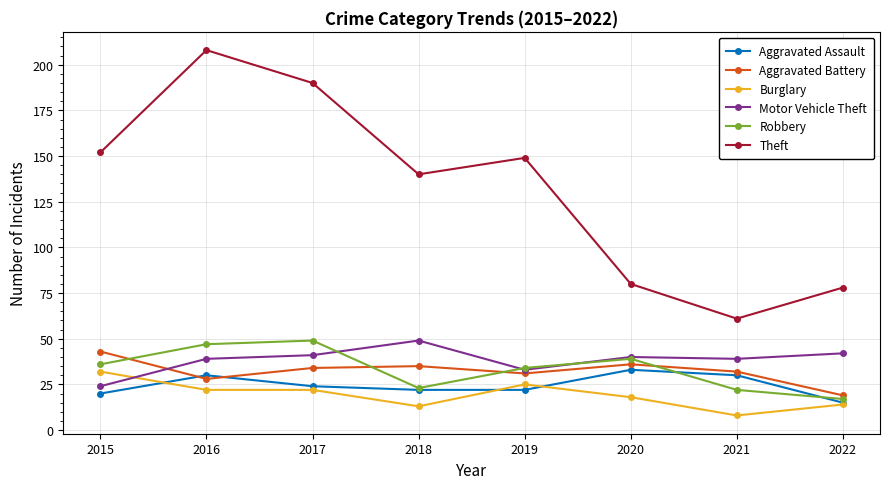

What is the minimum value for Theft?

61